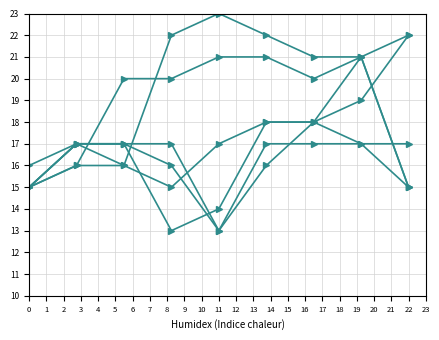

Does the chart display data point markers on the line(s)?

Yes